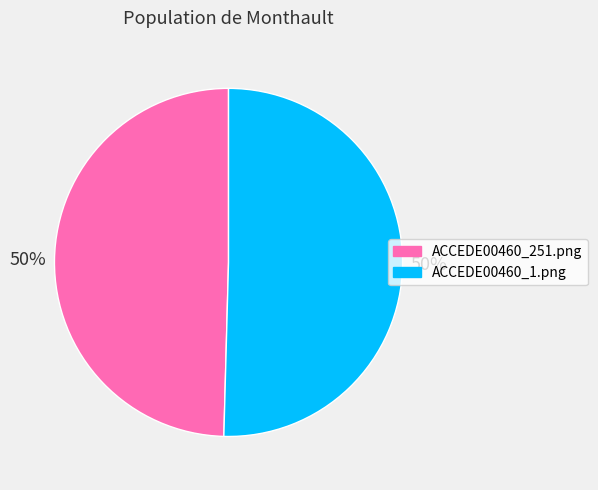

What percentage is the ACCEDE00460_251.png slice, to the nearest percent?

50%